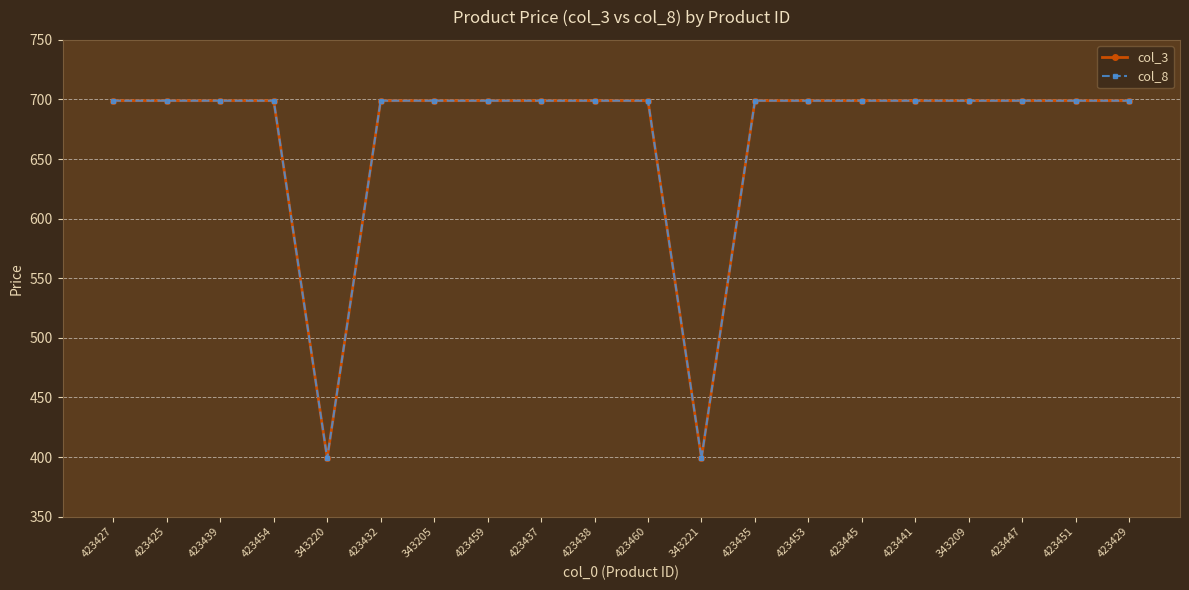

Does the chart have visible grid lines?

Yes